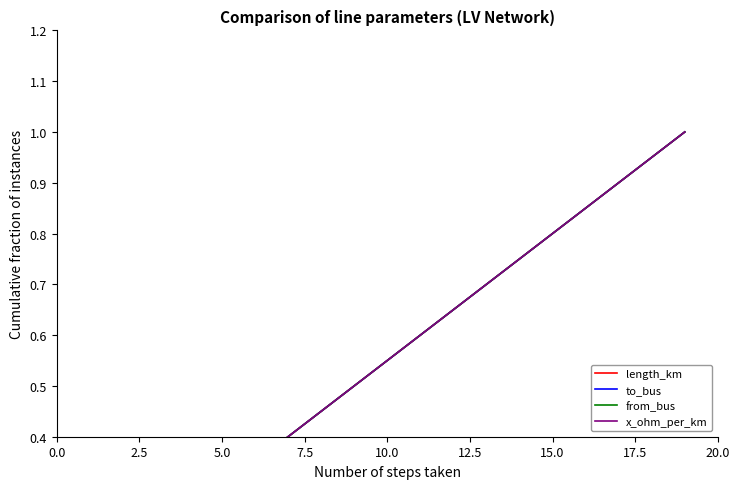

List the series in order of their peak value, highest first.

length_km, to_bus, from_bus, x_ohm_per_km